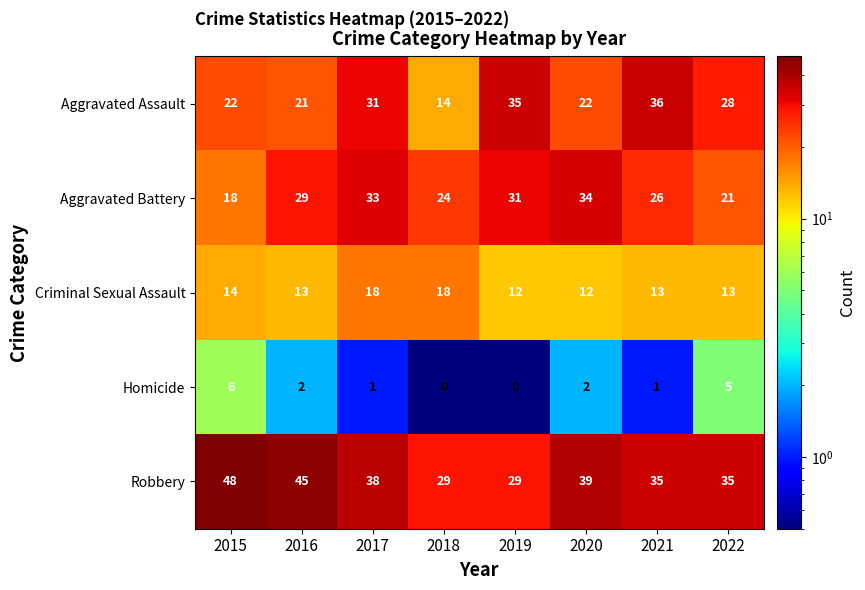

What is the difference between the Homicide values at 2017 and 2022?

4